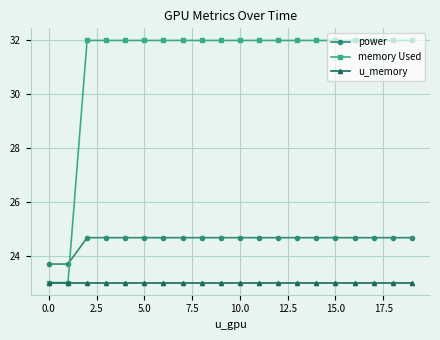

What is the value of the power point at the 13th from the left?

24.7